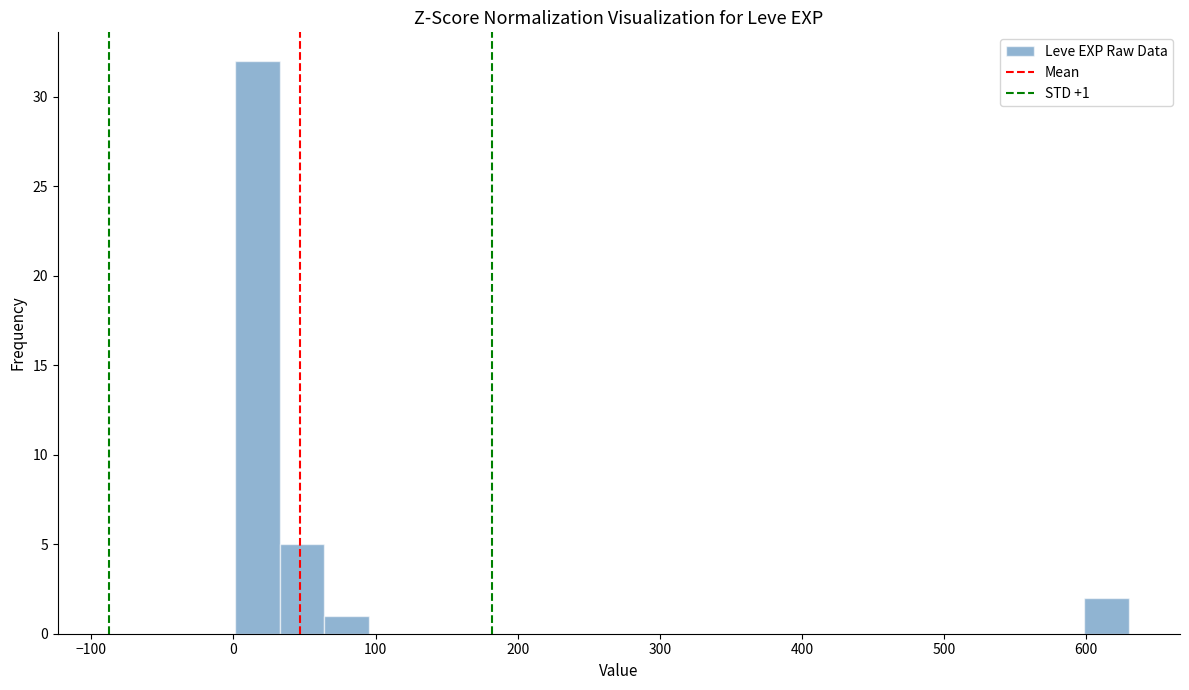

Around what value on the x-axis is the tallest bar? Give the approximate position of its centre, as read against the axis.

20